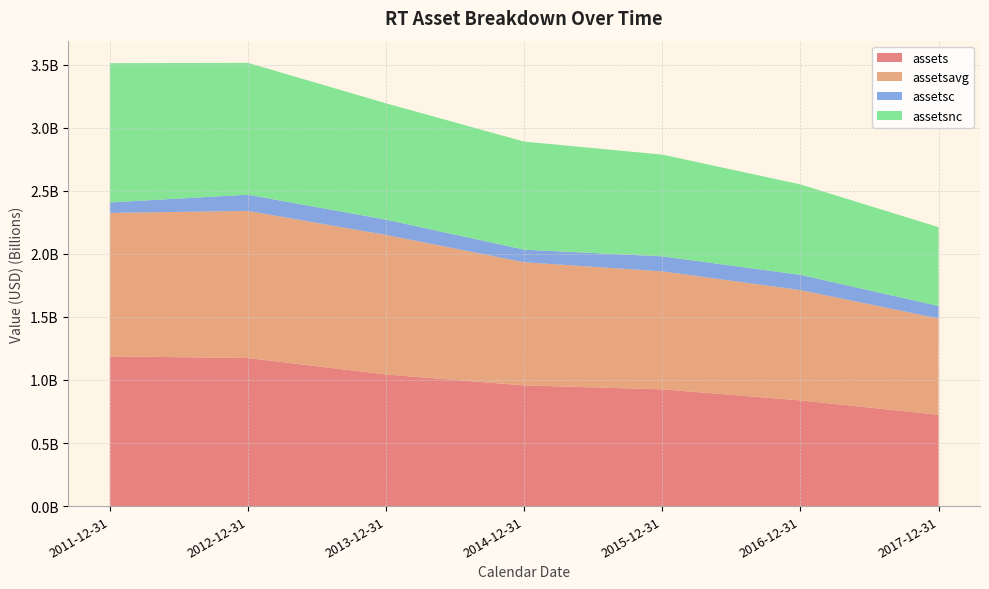

Reading left to right, list all the values displayed in this chart.

assets: 2011-12-31=1187026000	2012-12-31=1173537000	2013-12-31=1043183000	2014-12-31=956427000	2015-12-31=925452000	2016-12-31=837917000	2017-12-31=723642000
assetsavg: 2011-12-31=1136637250	2012-12-31=1166351750	2013-12-31=1106131250	2014-12-31=976336500	2015-12-31=935200500	2016-12-31=874095000	2017-12-31=763486500
assetsc: 2011-12-31=83366000	2012-12-31=128268000	2013-12-31=121164000	2014-12-31=99790000	2015-12-31=118880000	2016-12-31=120916000	2017-12-31=99037000
assetsnc: 2011-12-31=1103660000	2012-12-31=1045269000	2013-12-31=922019000	2014-12-31=856637000	2015-12-31=806572000	2016-12-31=717001000	2017-12-31=624605000